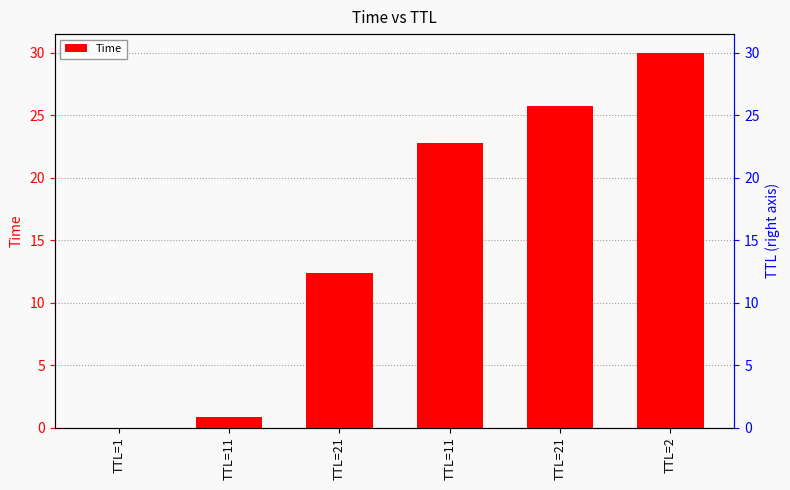

List the labels in order of value, largest first.

TTL=2, TTL=21, TTL=11, TTL=21, TTL=11, TTL=1